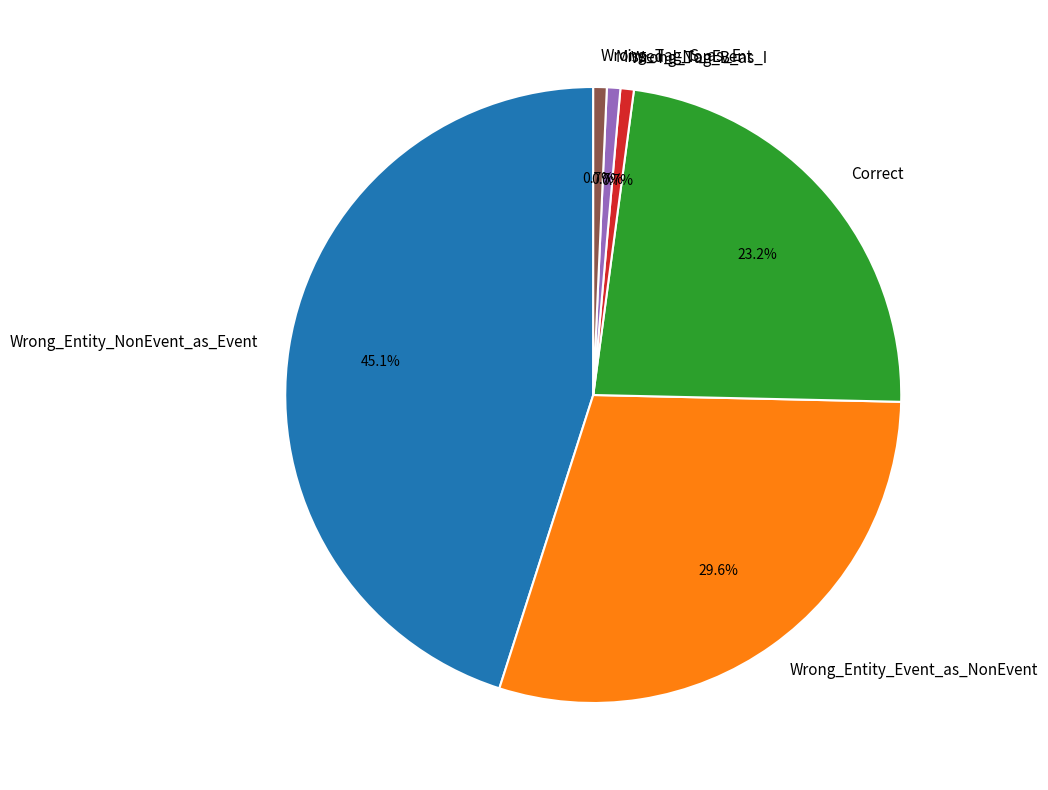

True or false: Correct accounts for 23% of the total.

True